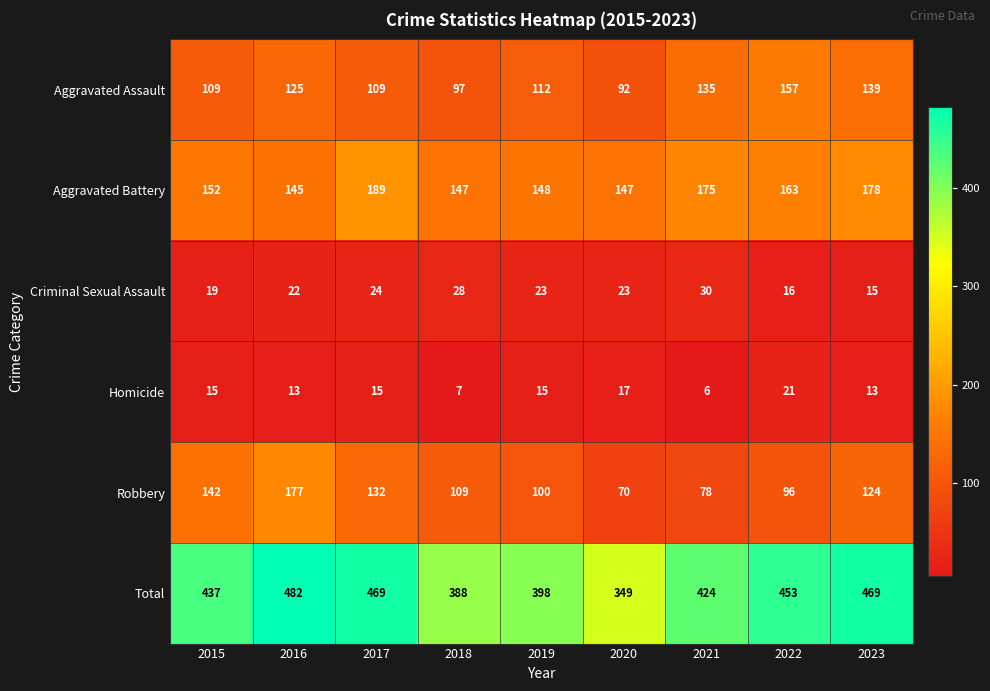

What is the lowest value of the Homicide series?

6